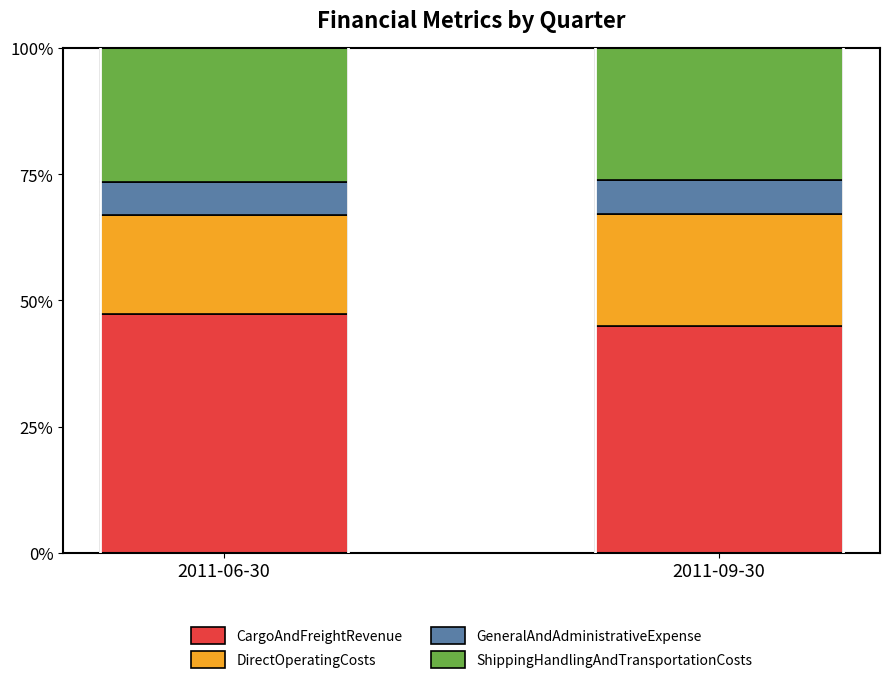

What is the total value across all series at 2011-06-30?

100.0